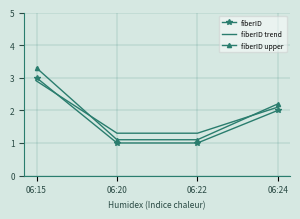

Between which two adjacent categories do fiberID upper and fiberID trend first intersect?

06:15 and 06:20